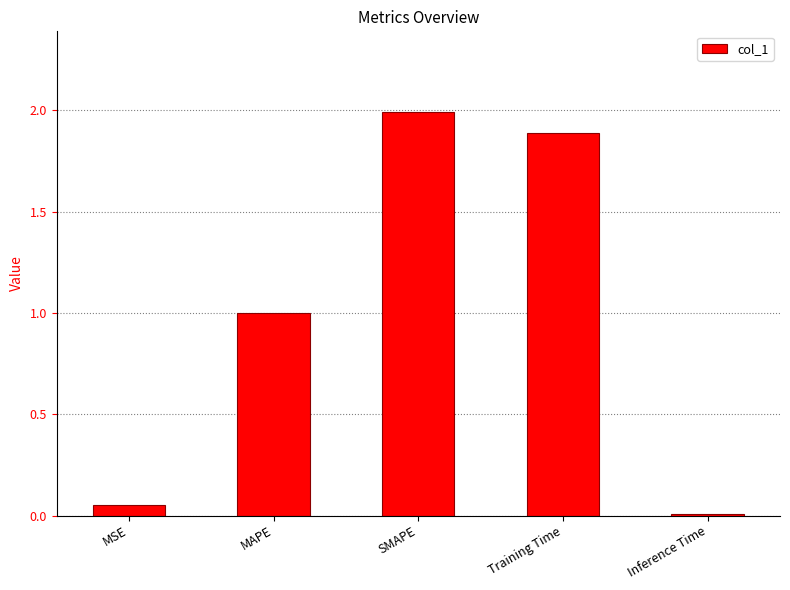

Which category has the highest value across all series?

SMAPE